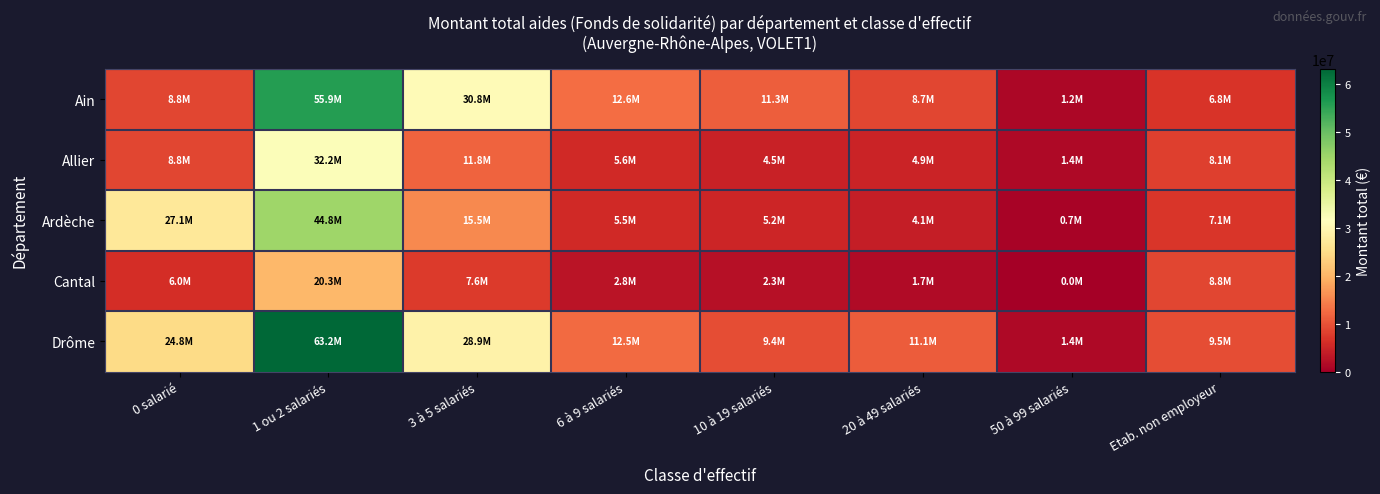

What is the greatest value displayed?

63182163